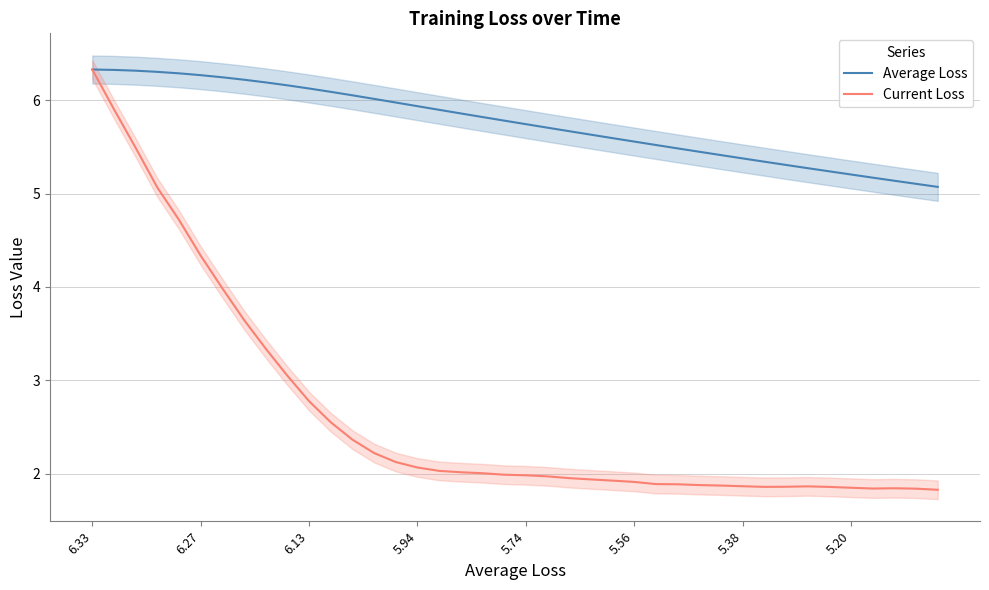

Is the value of Average Loss at 34 greater than the value of Current Loss at 27?

Yes